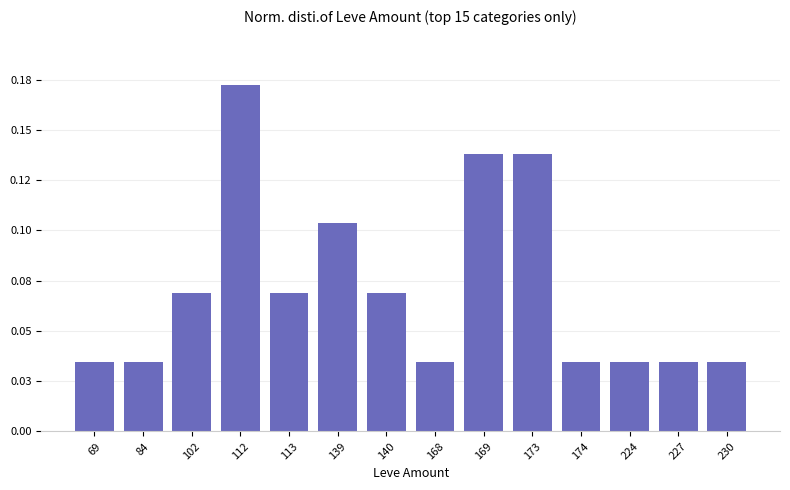

How many bars are there in total?

14